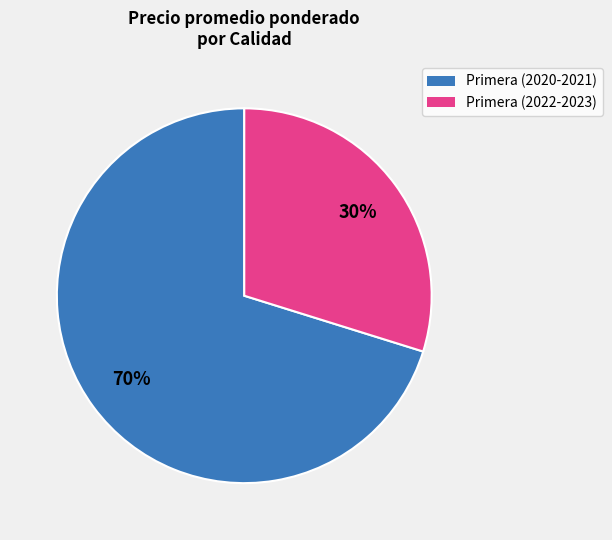

What percentage is the Primera (2020-2021) slice, to the nearest percent?

70%